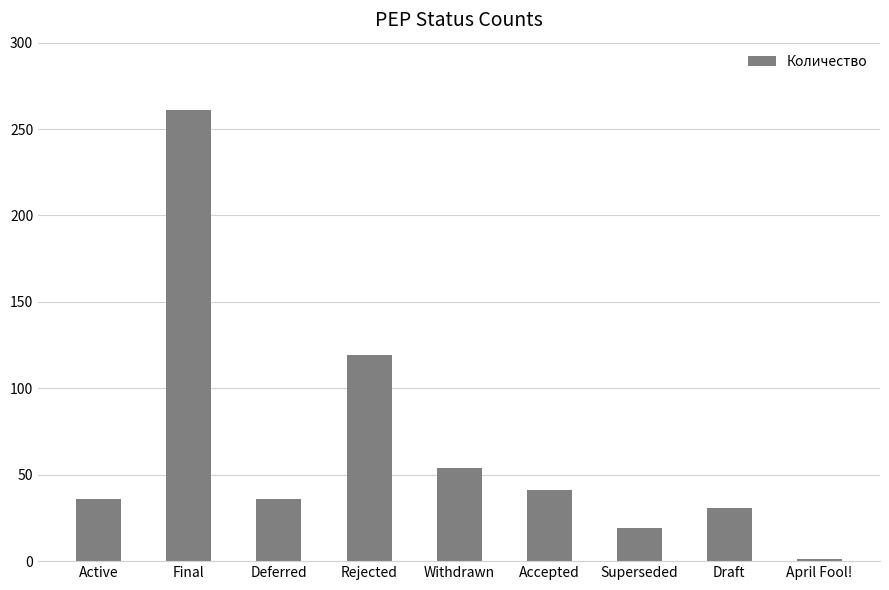

True or false: the data shows 261 at Final.

True